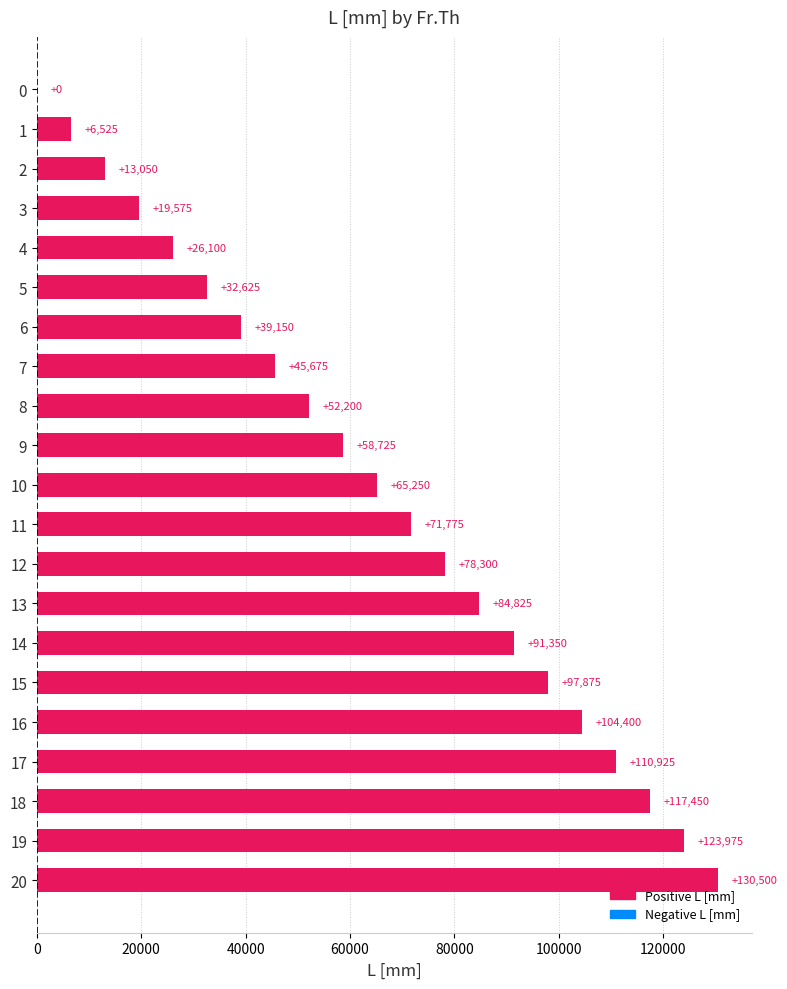

Count the number of data series in this chart.

1